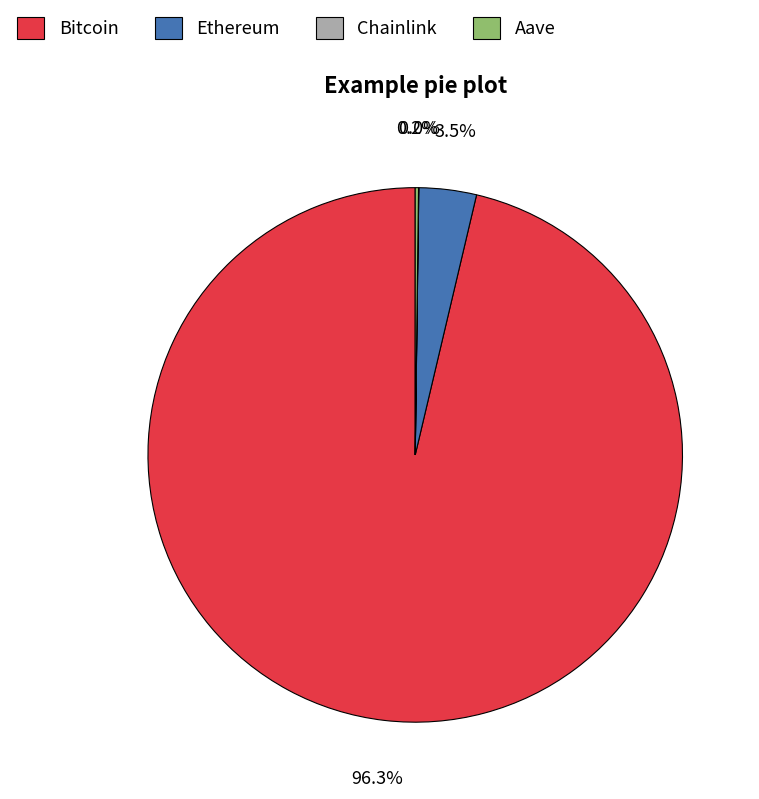

Is Bitcoin the majority of the pie?

Yes